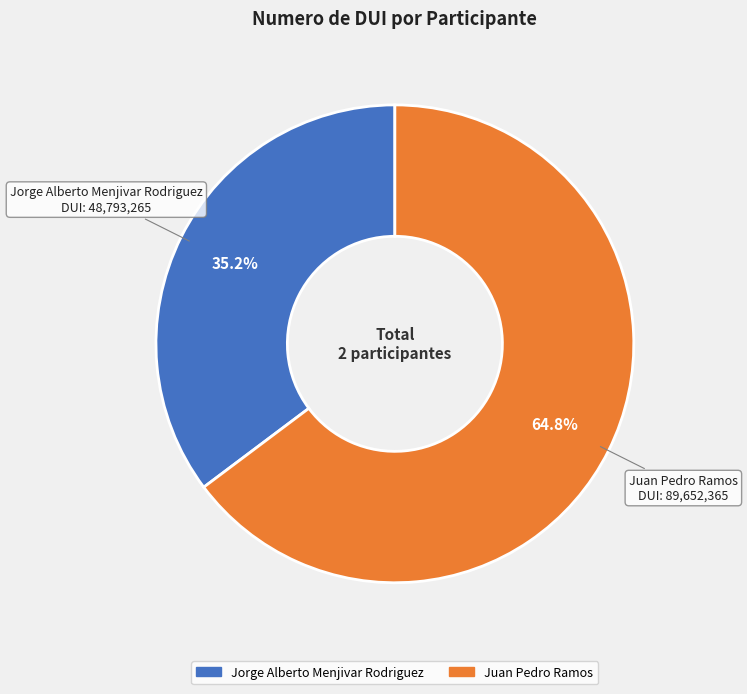

Is the sum of Juan Pedro Ramos and Jorge Alberto Menjivar Rodriguez greater than half?

Yes